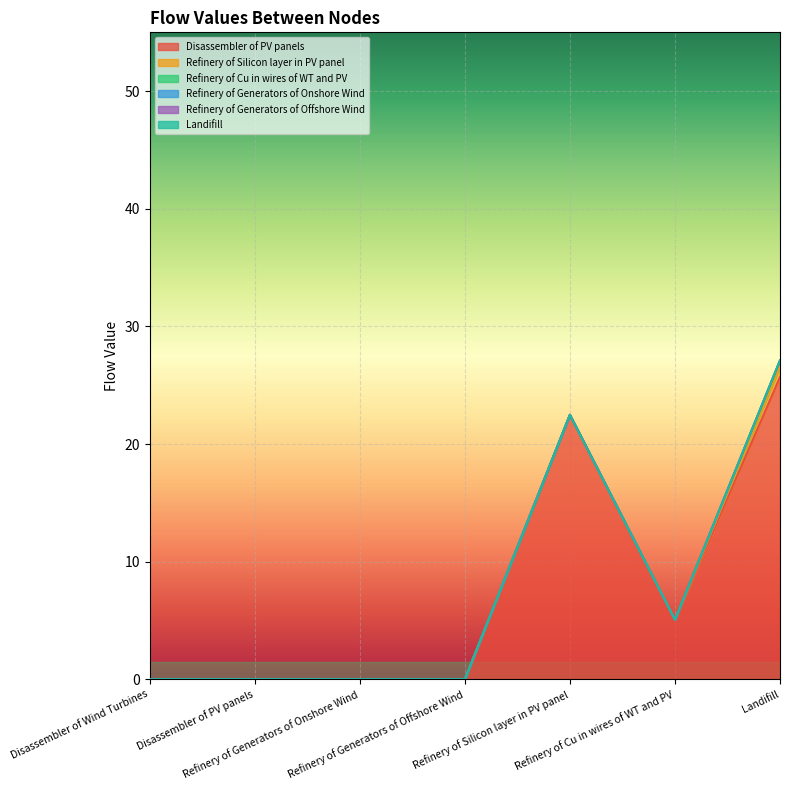

How many data points does each series have?

7